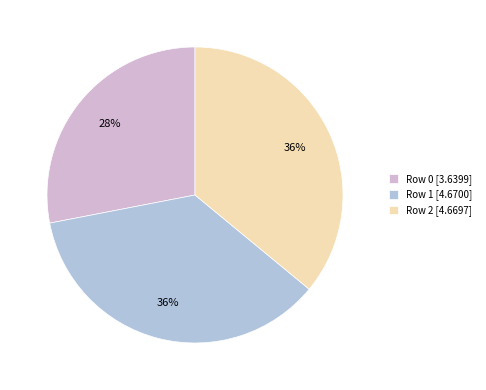

What percentage is the Row 2 slice, to the nearest percent?

36%